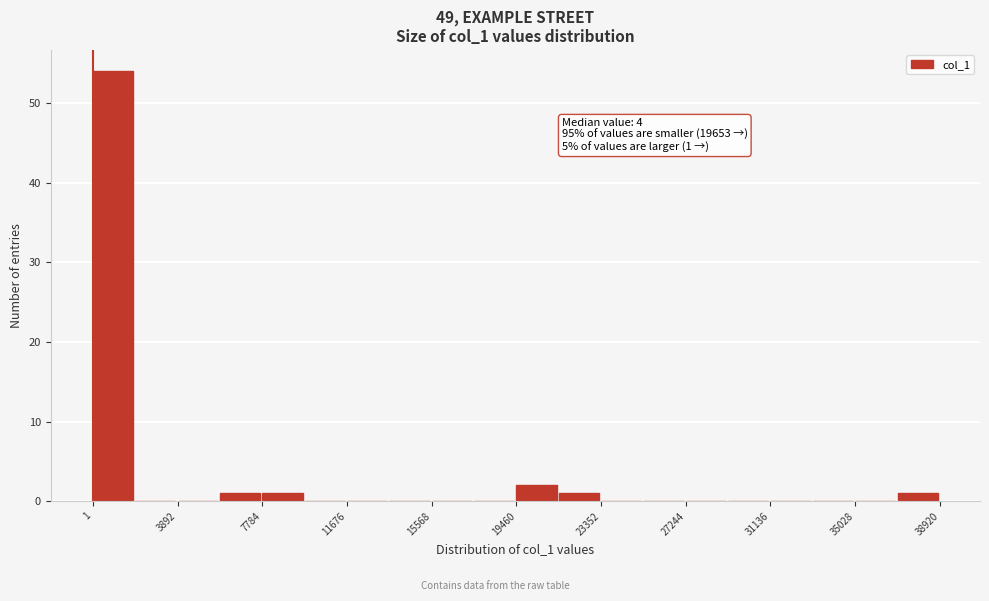

Around what value on the x-axis is the tallest bar? Give the approximate position of its centre, as read against the axis.

1000